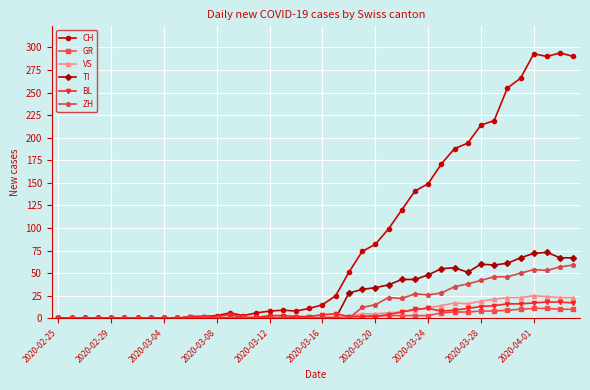

What is the sum of all GR values?

118